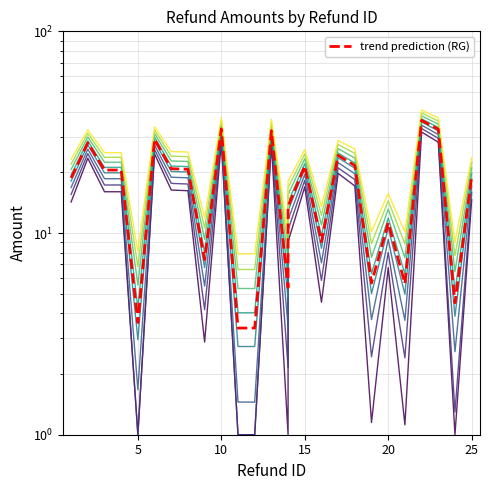

Where is the first local maximum?

2